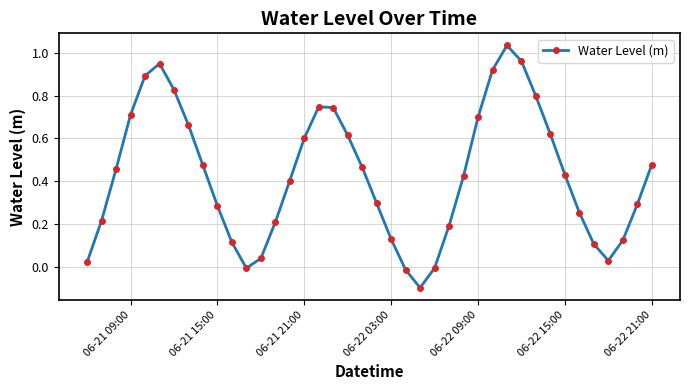

How many points are higher than both their immediate neighbors (excluding endpoints)?

3